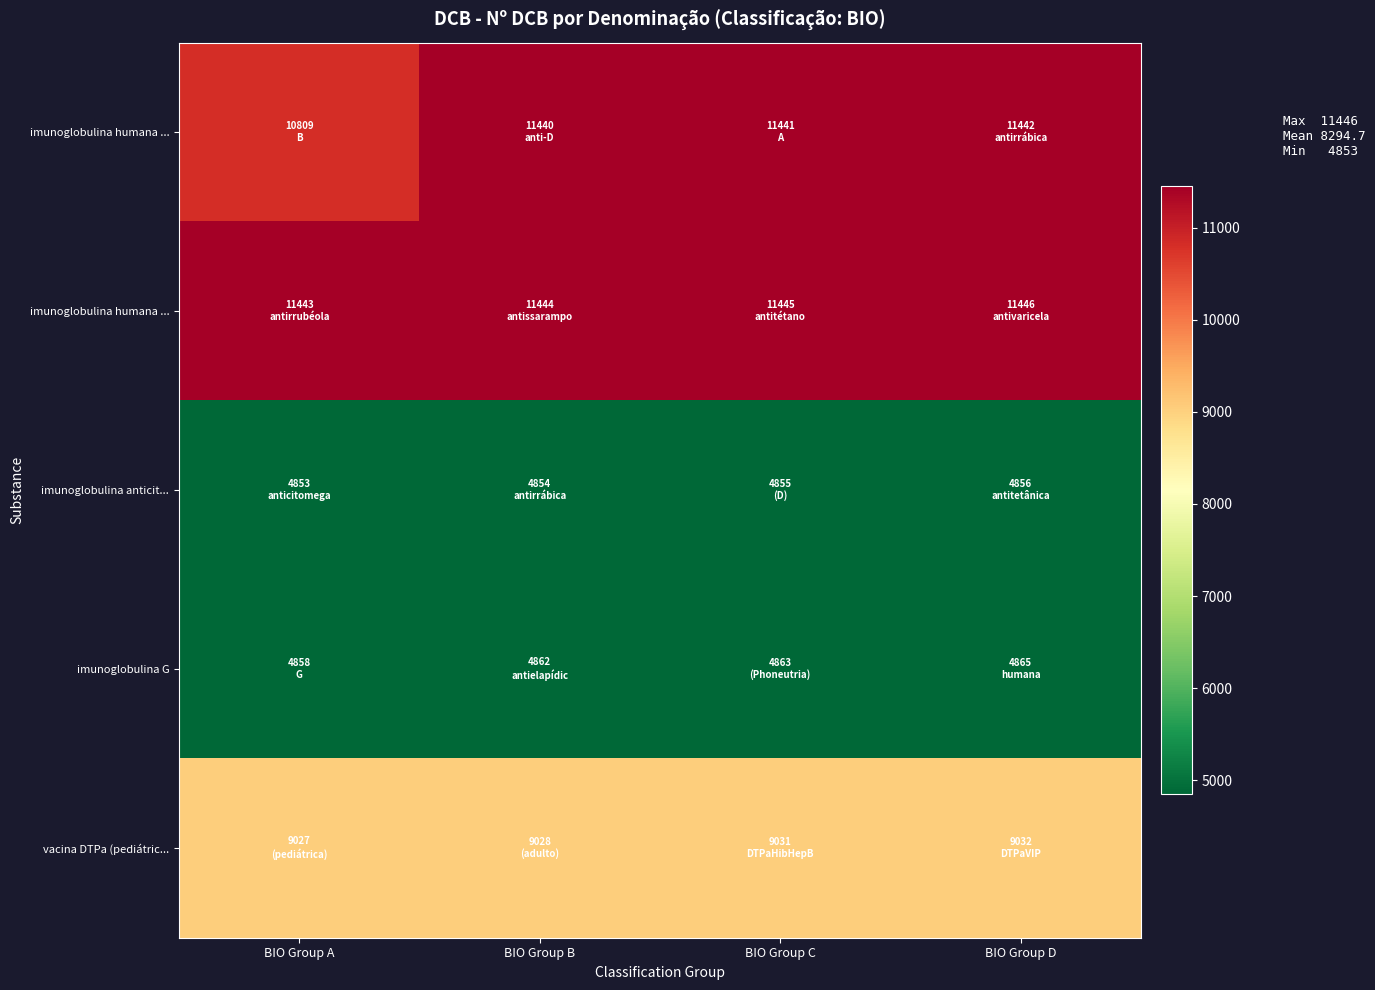

What is the spread (max minus min) of values at BIO Group B?

6590